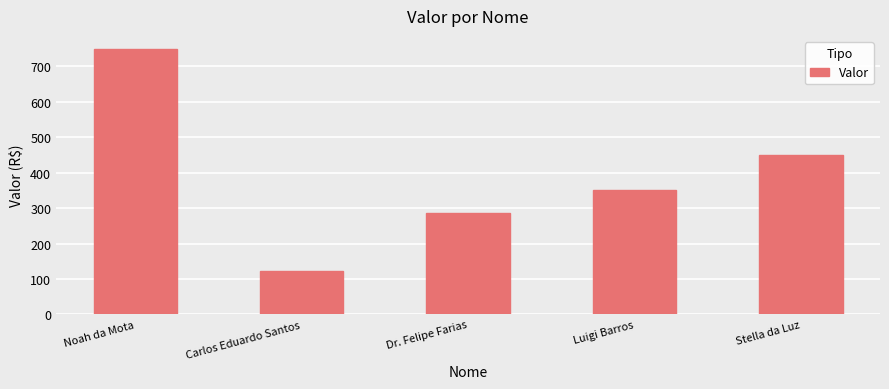

What value does the data have at Stella da Luz?

449.4